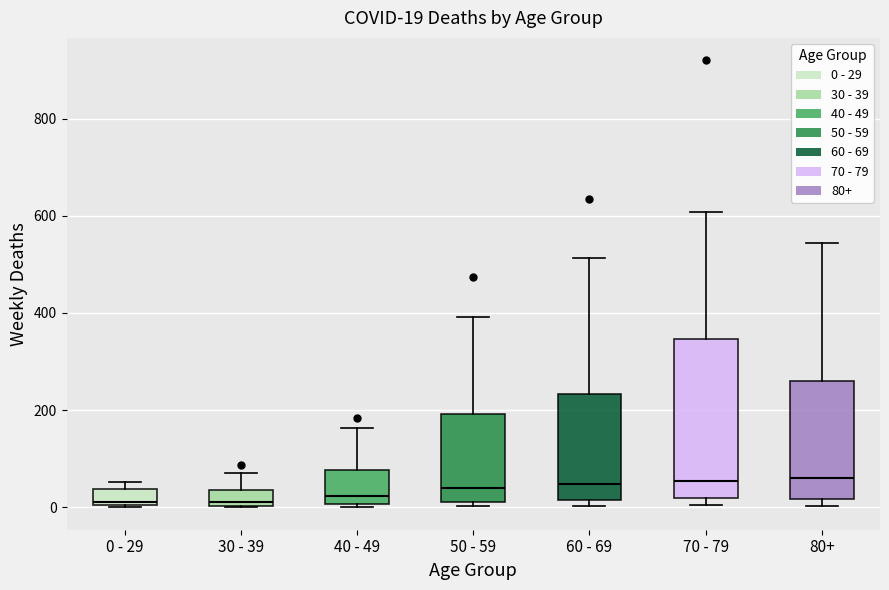

Which box is the tallest, from its lower edge to its upper edge?

70 - 79